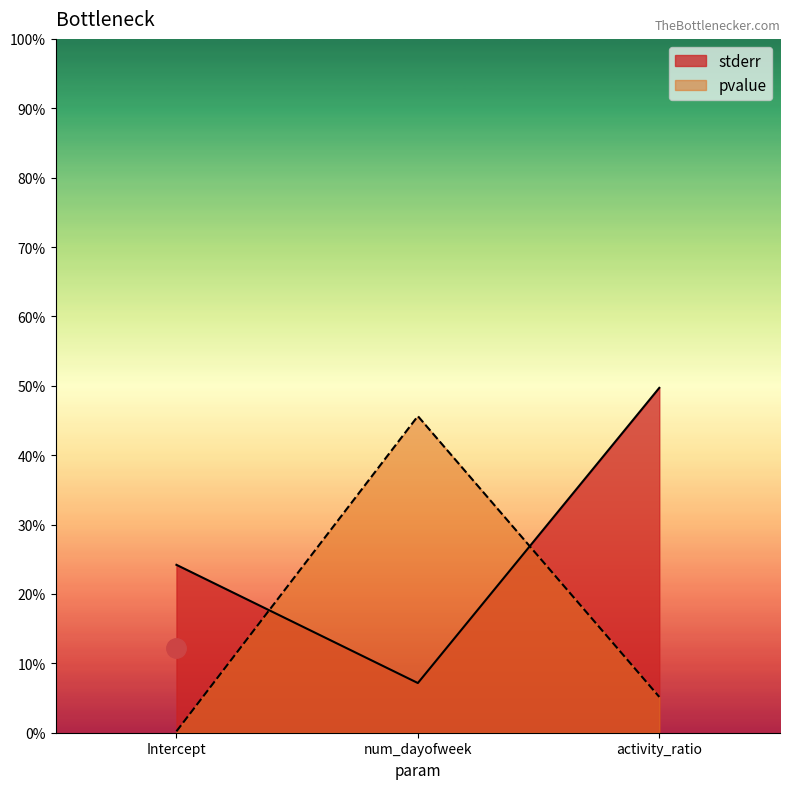

Between Intercept and num_dayofweek, which series saw the biggest shift?

pvalue